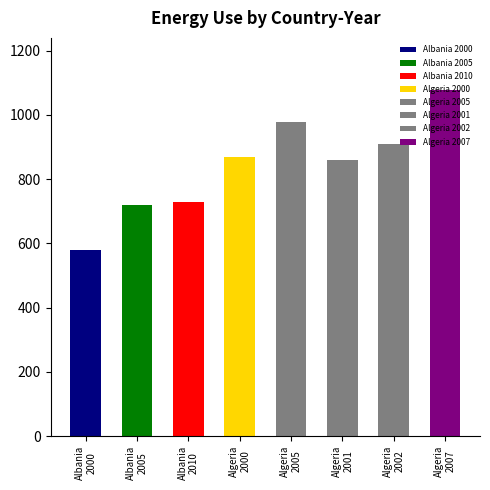

At which category does the chart reach its minimum across all series?

Albania
2000